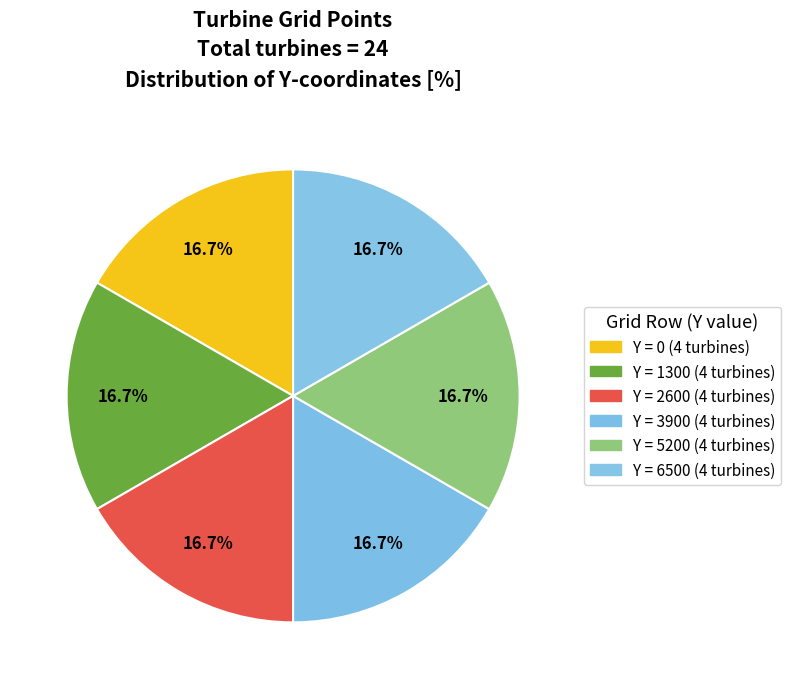

How many segments does this pie chart have?

6